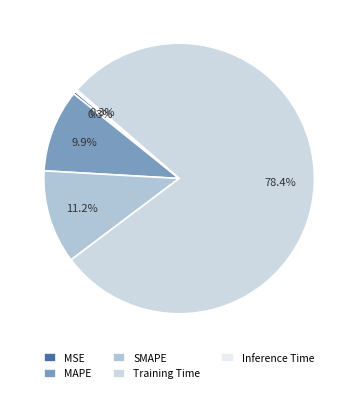

To the nearest percent, what is the difference between the Training Time and MAPE slice percentages?

68%